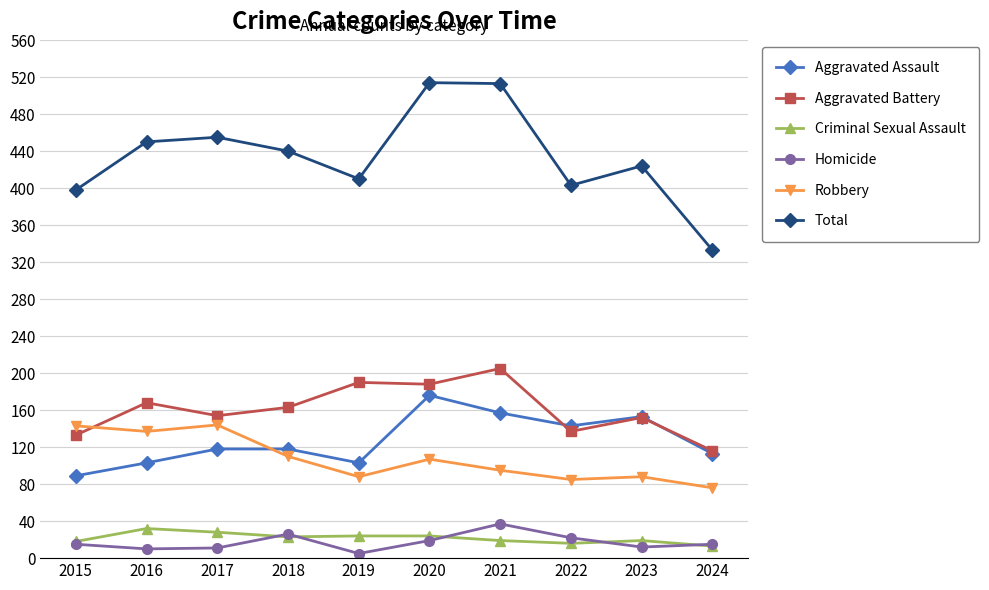

What is the difference between the second highest and second lowest values in the Robbery series?

58